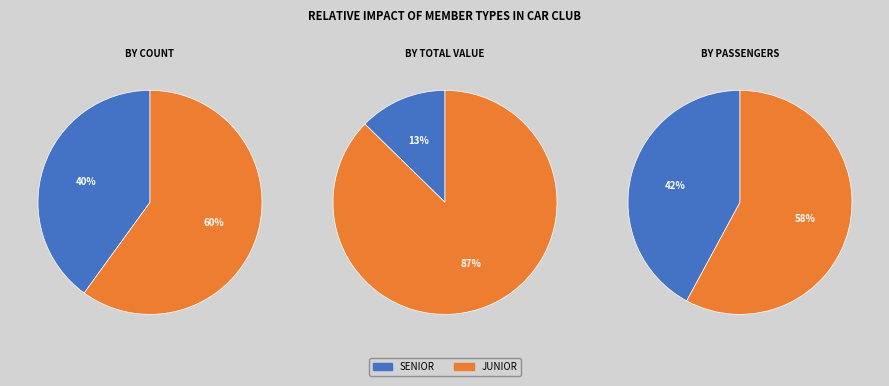

Which slice is the smallest?

SENIOR